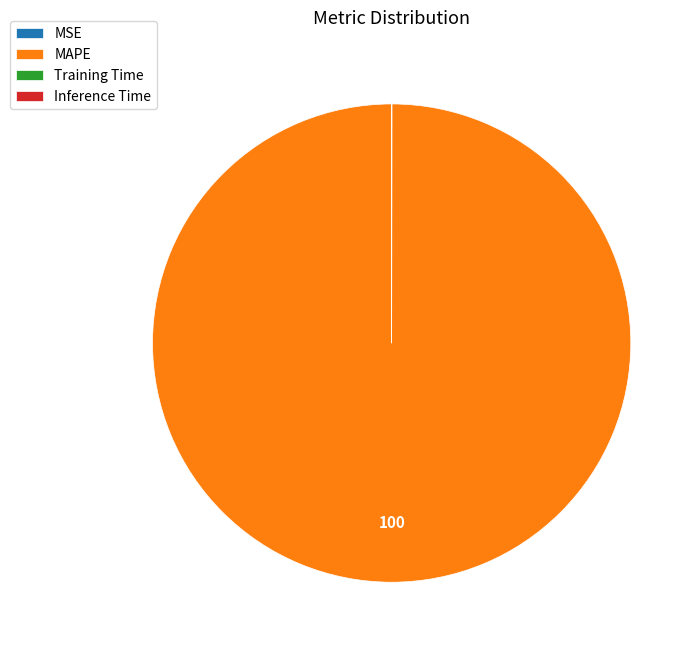

True or false: MAPE accounts for 86% of the total.

False